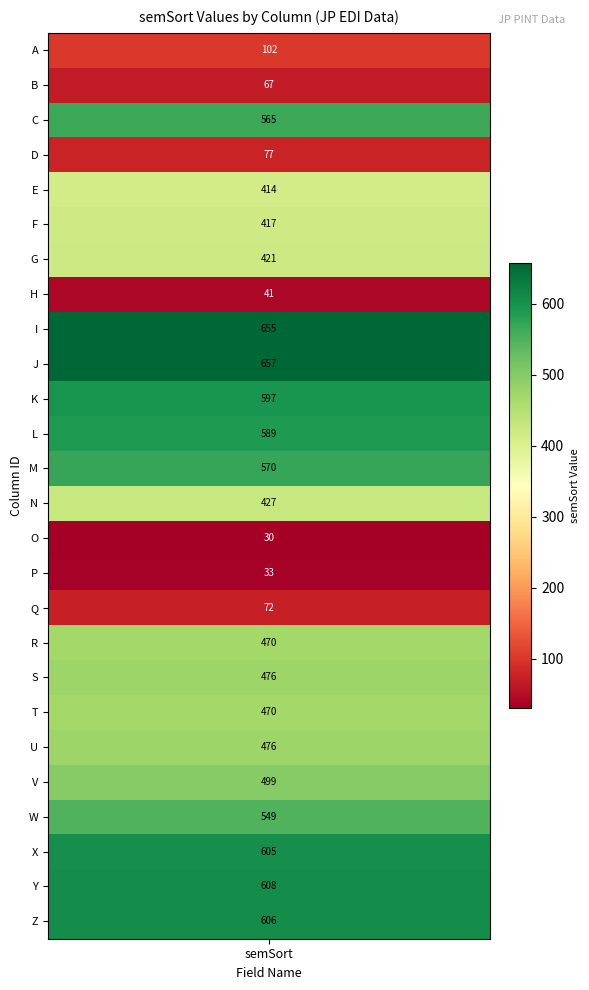

Rank the categories by value from highest to lowest.

9, 8, 24, 25, 23, 10, 11, 12, 2, 22, 21, 18, 20, 17, 19, 13, 6, 5, 4, values, 3, 16, 1, 7, 15, 14